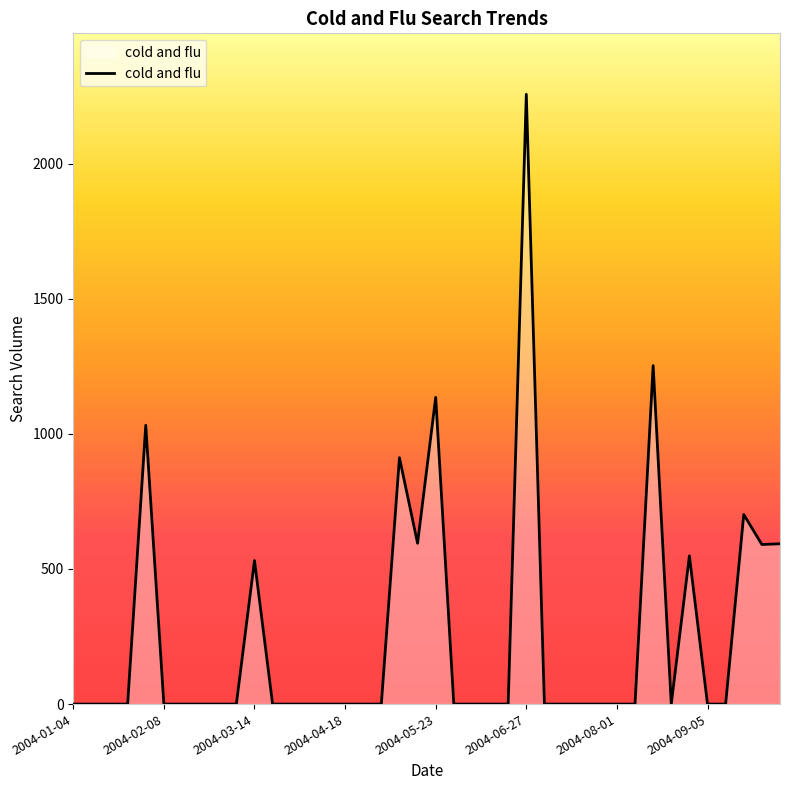

What is the maximum value shown in the chart?

2256.2